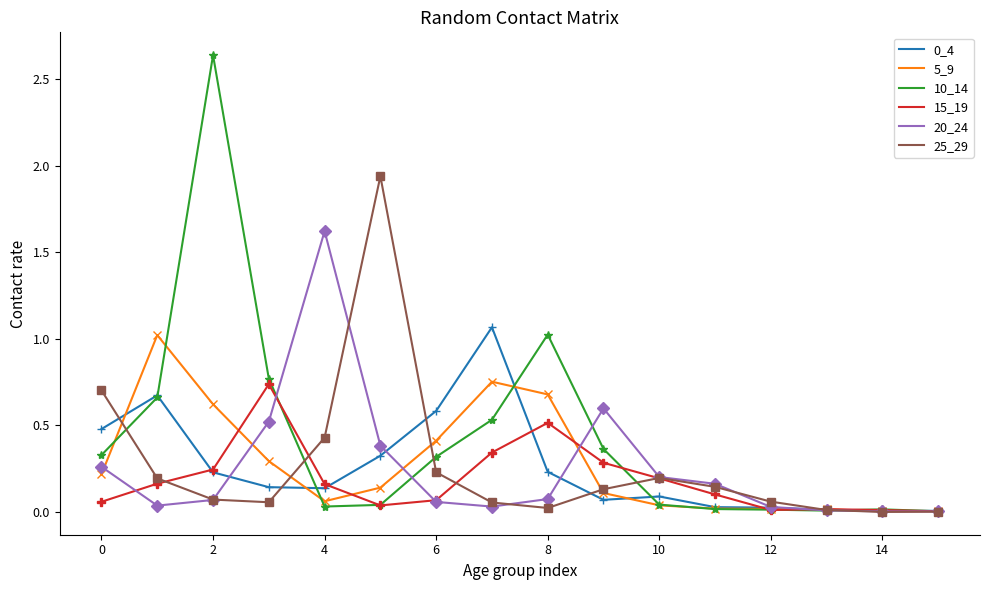

How many distinct data groups are displayed?

6